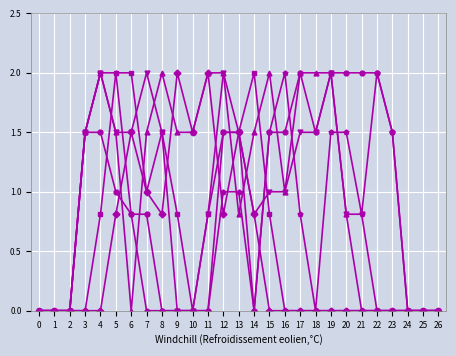

What is the greatest value displayed?

2.0